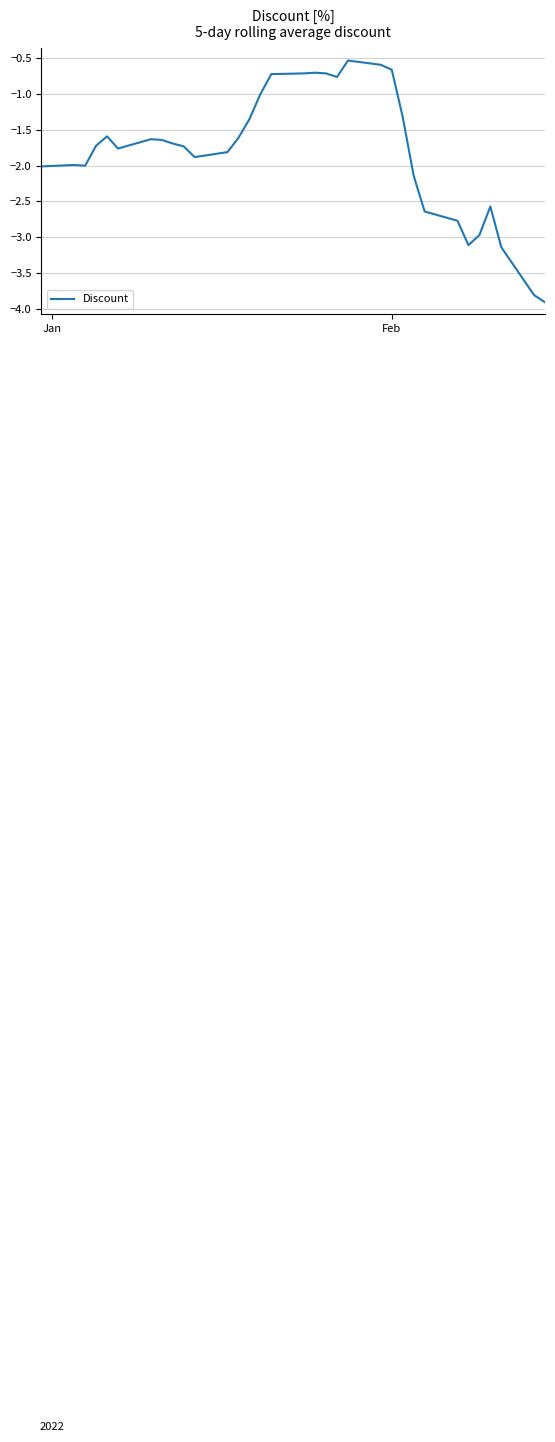

What is the sum of all values?

-59.2